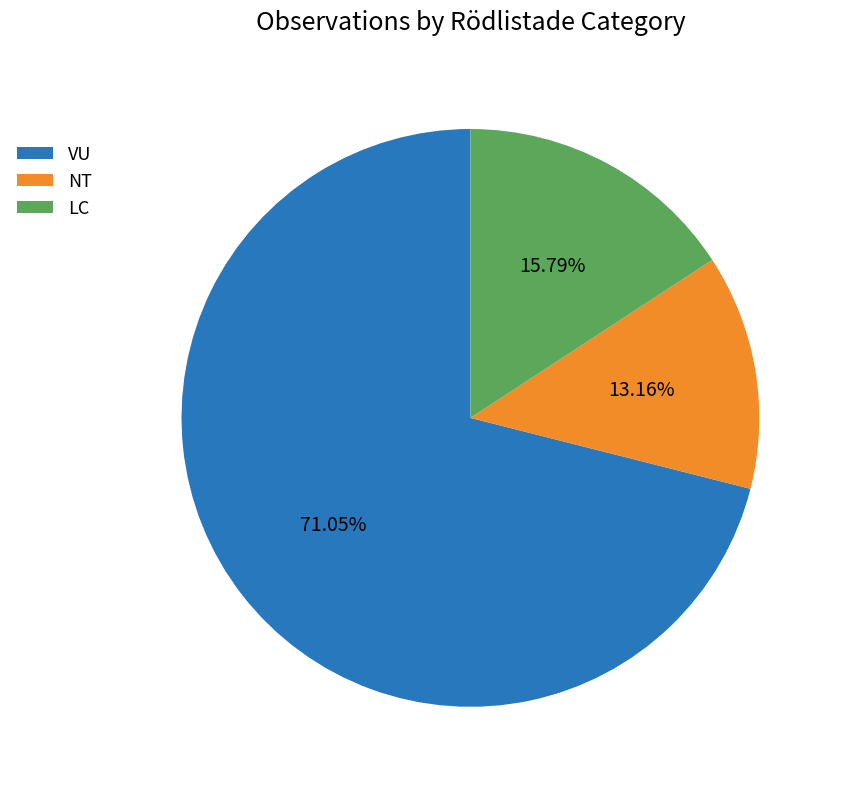

Which has a higher value, NT or LC?

LC